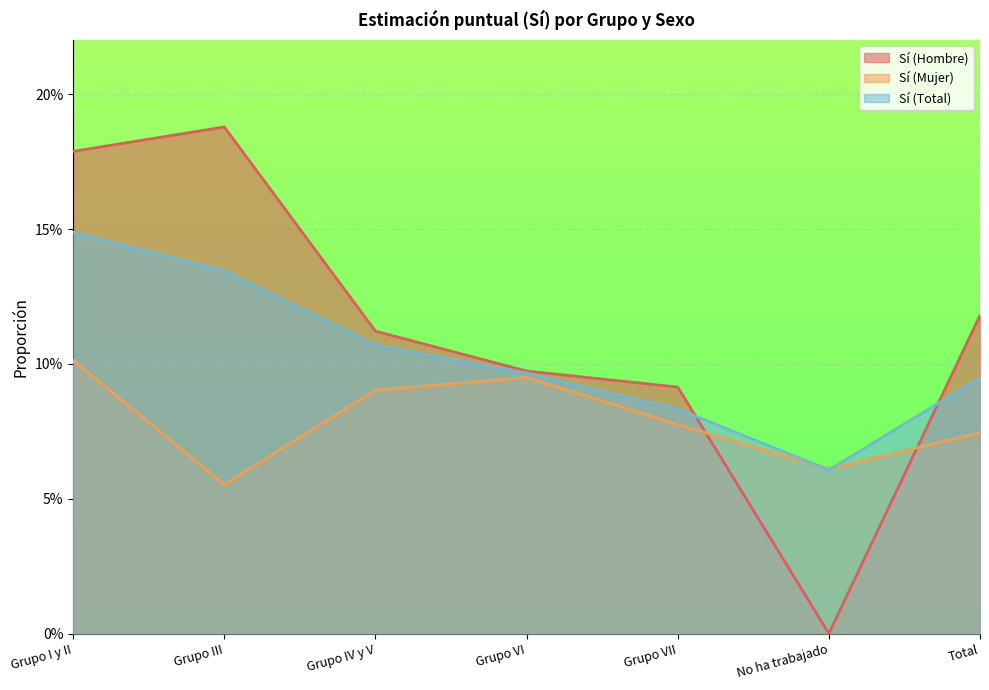

Reading right to left, what are all the values shown in this chart?

Sí (Hombre): Total=0.1	No ha trabajado=0.0	Grupo VII=0.1	Grupo VI=0.1	Grupo IV y V=0.1	Grupo III=0.2	Grupo I y II=0.2
Sí (Mujer): Total=0.1	No ha trabajado=0.1	Grupo VII=0.1	Grupo VI=0.1	Grupo IV y V=0.1	Grupo III=0.1	Grupo I y II=0.1
Sí (Total): Total=0.1	No ha trabajado=0.1	Grupo VII=0.1	Grupo VI=0.1	Grupo IV y V=0.1	Grupo III=0.1	Grupo I y II=0.1